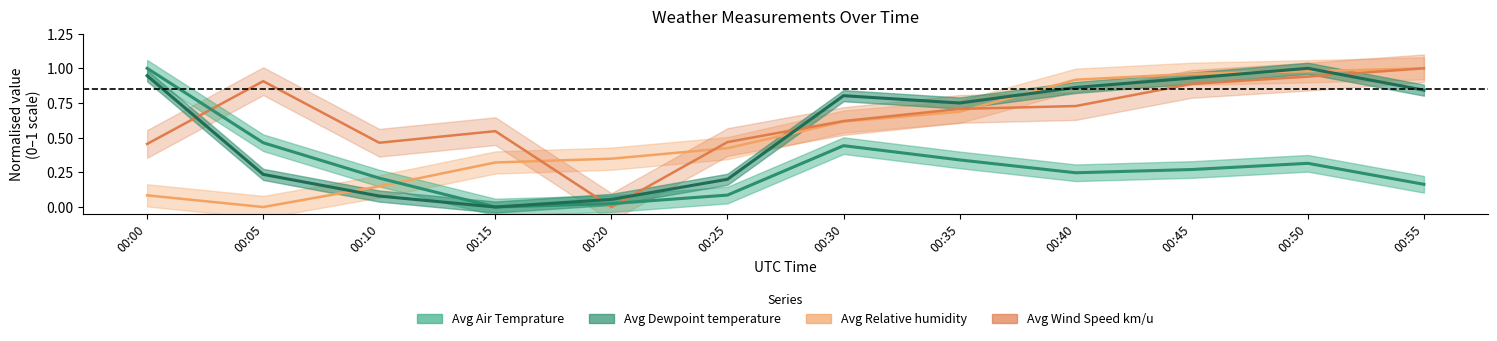

How many intersections are there between Avg Relative humidity and Avg Dewpoint temperature?

5